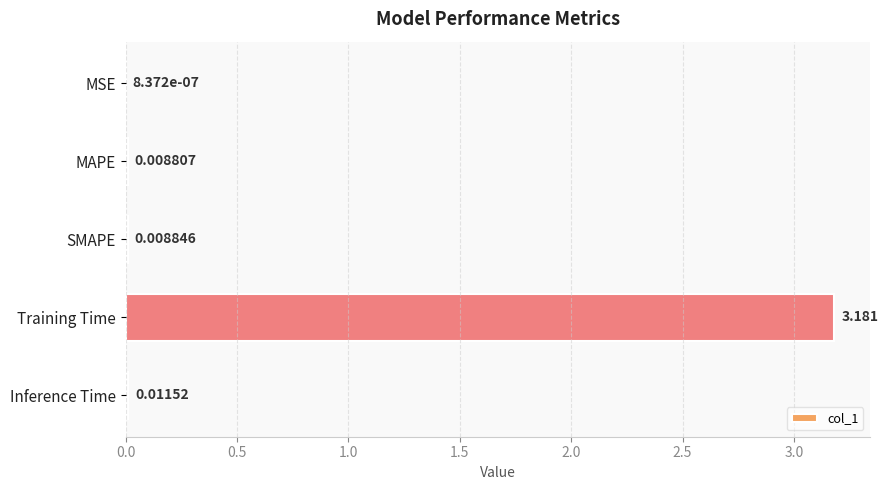

Are the bars horizontal?

Yes